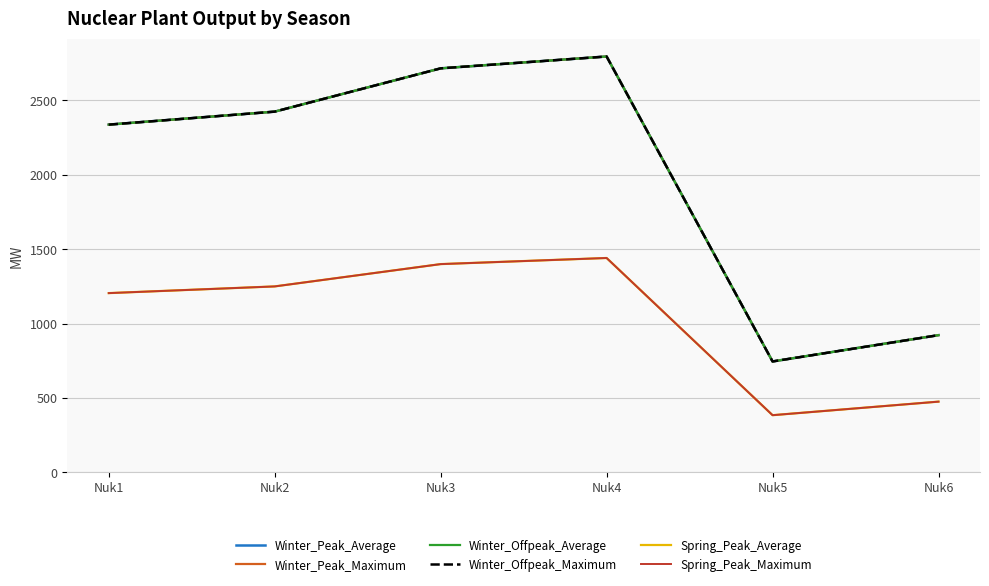

What is the approximate value of Winter_Offpeak_Maximum at Nuk5?

745.5